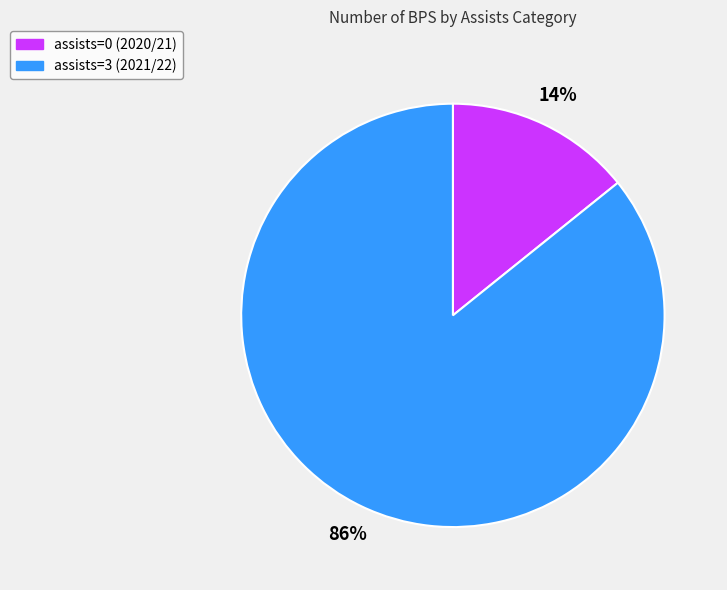

Which category has the biggest portion of the pie?

assists=3 (2021/22)